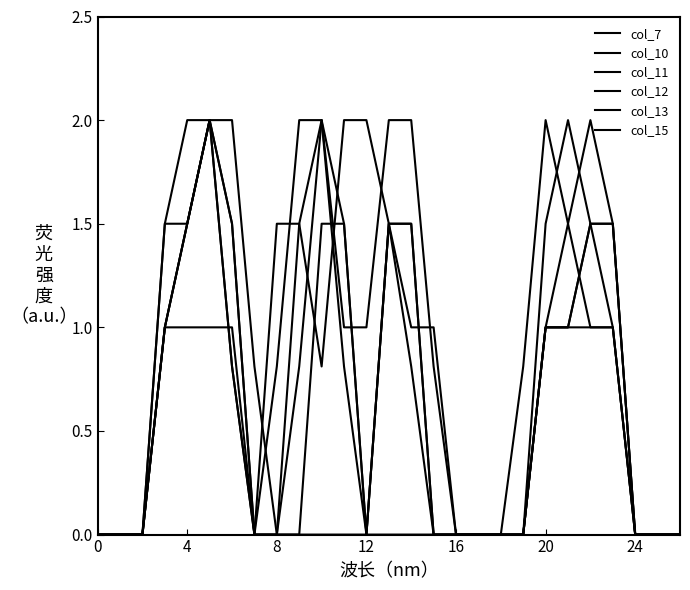

Is this an area chart (filled region under the line)?

No